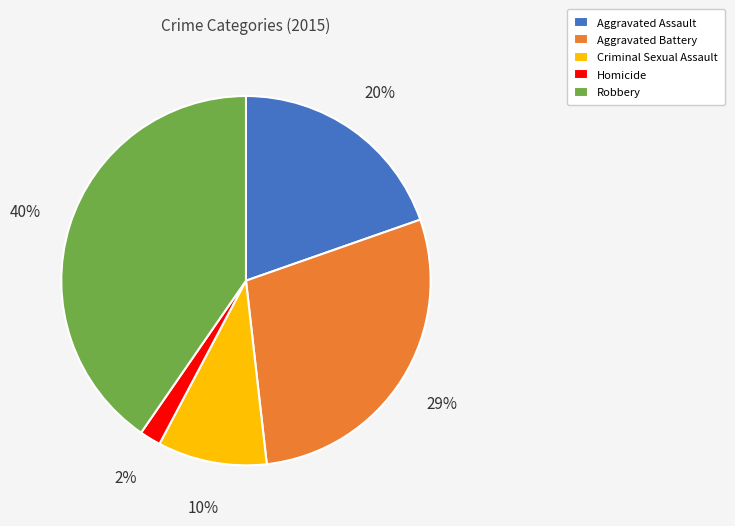

Which has a higher value, Homicide or Criminal Sexual Assault?

Criminal Sexual Assault